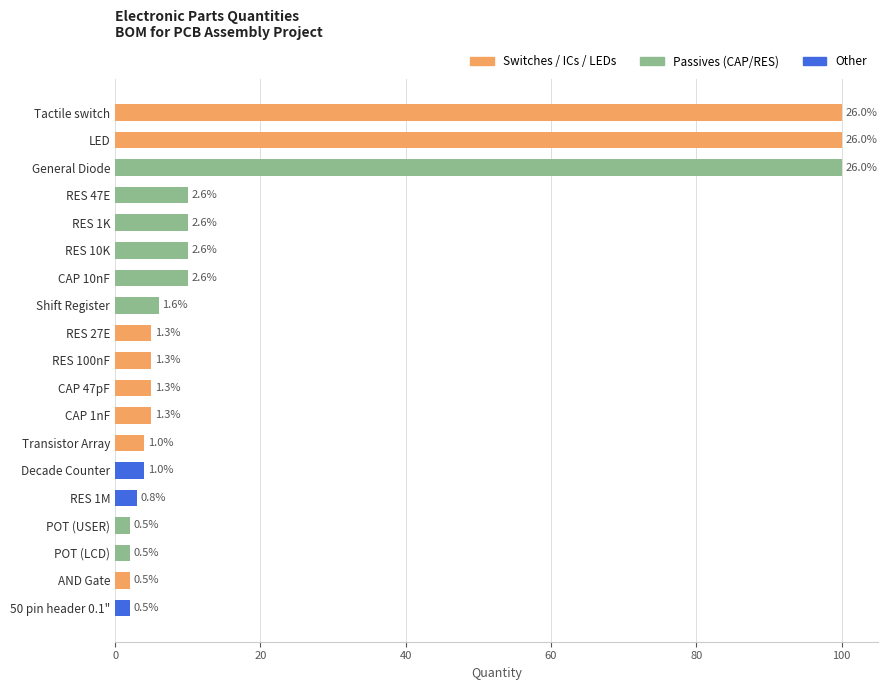

List the labels in order of value, largest first.

Tactile switch, General Diode, LED, CAP 10nF, RES 47E, RES 1K, RES 10K, Shift Register, CAP 47pF, CAP 1nF, RES 100nF, RES 27E, Transistor Array, Decade Counter, RES 1M, 50 pin header 0.1", AND Gate, POT (LCD), POT (USER)